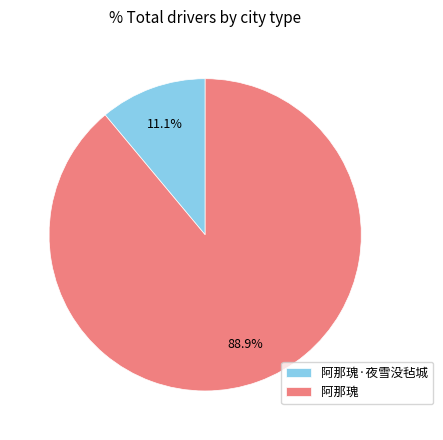

Combined, do 阿那瑰·夜雪没毡城 and 阿那瑰 account for over 50%?

Yes